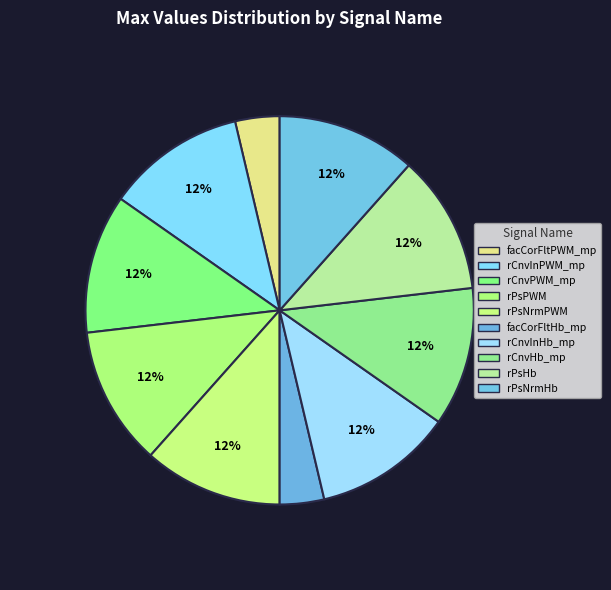

Does any single category account for the majority?

No